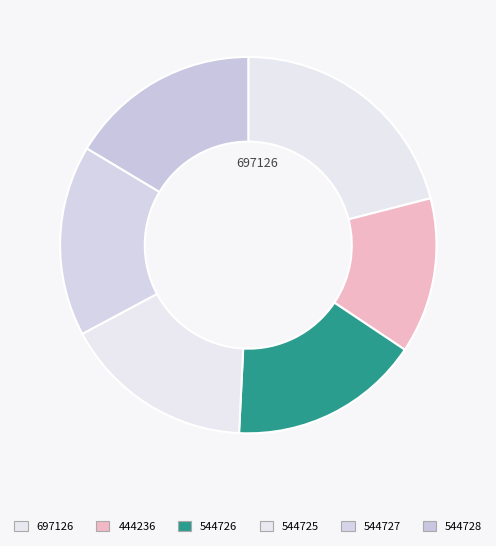

What percentage do 544728 and 544726 together represent?

32.8%